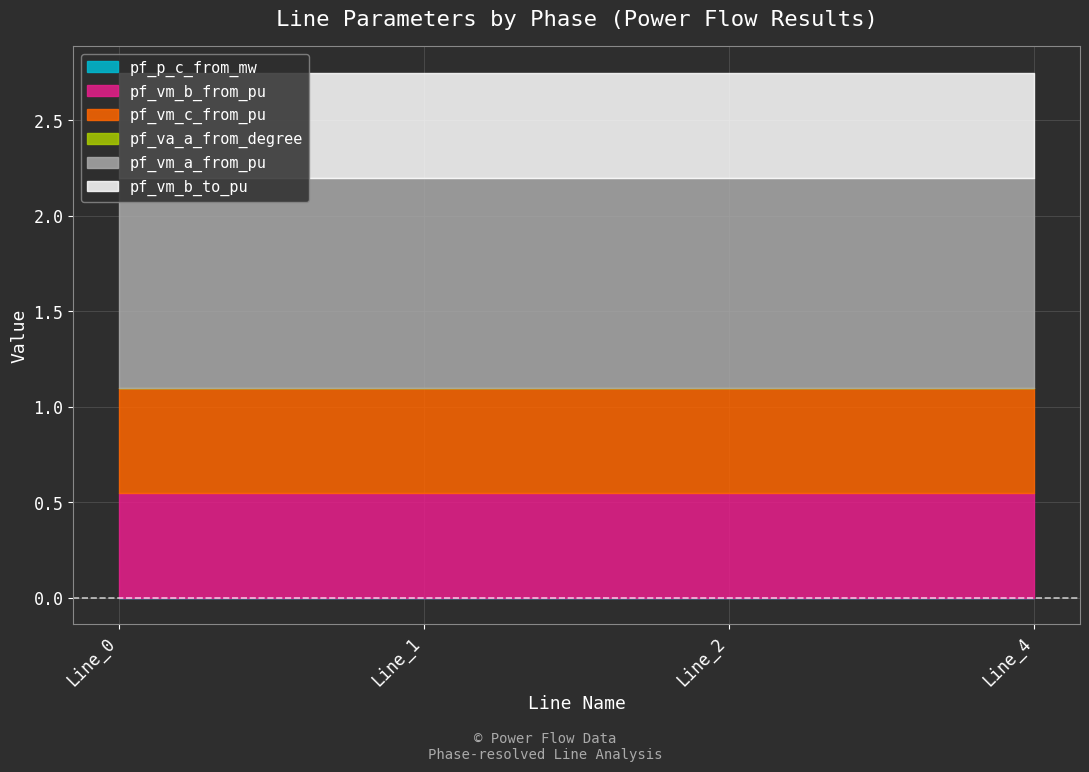

What is the maximum value for pf_vm_a_from_pu?

1.1